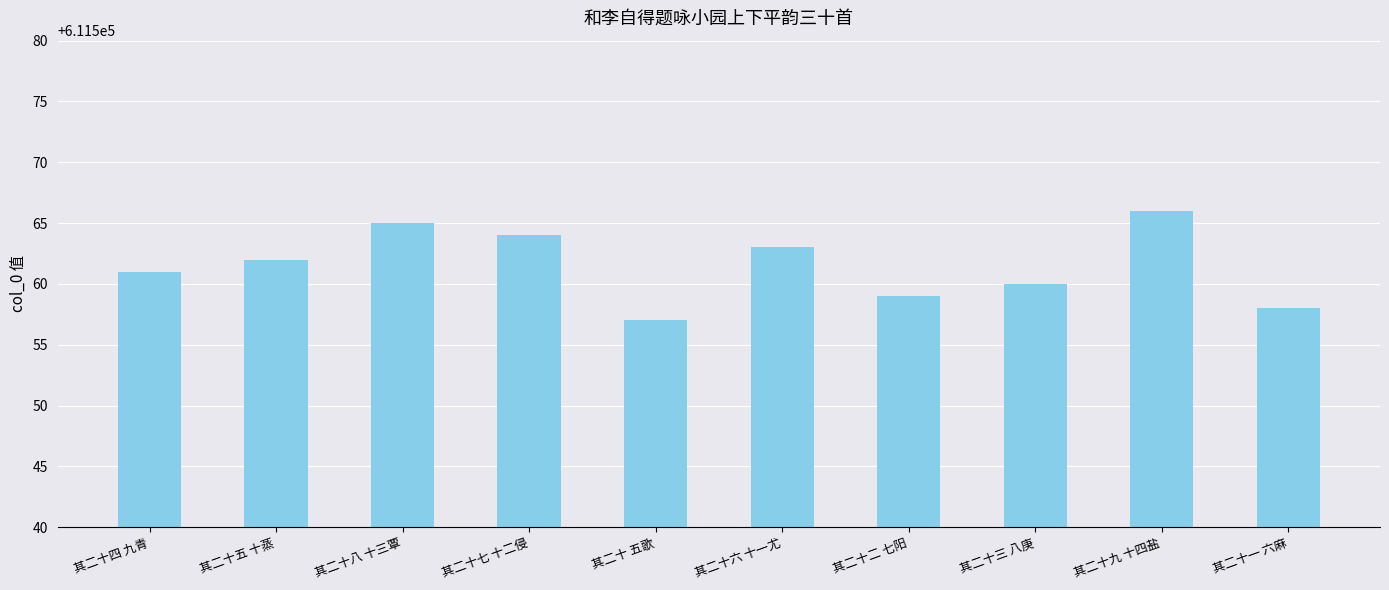

How many data points are less than 611562?

5